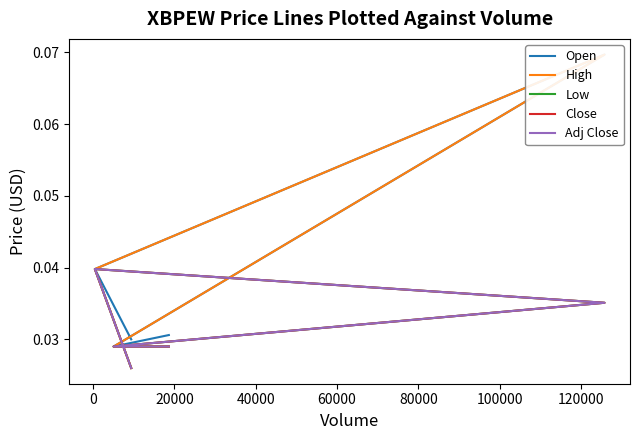

Reading left to right, list all the values displayed in this chart.

Open: 0.0	0.0	0.1	0.0	0.0
High: 0.0	0.0	0.1	0.0	0.0
Low: 0.0	0.0	0.0	0.0	0.0
Close: 0.0	0.0	0.0	0.0	0.0
Adj Close: 0.0	0.0	0.0	0.0	0.0